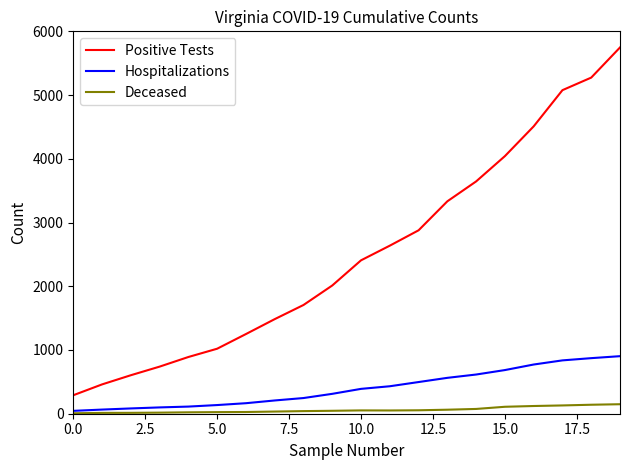

Which series has the widest spread of values?

Positive Tests